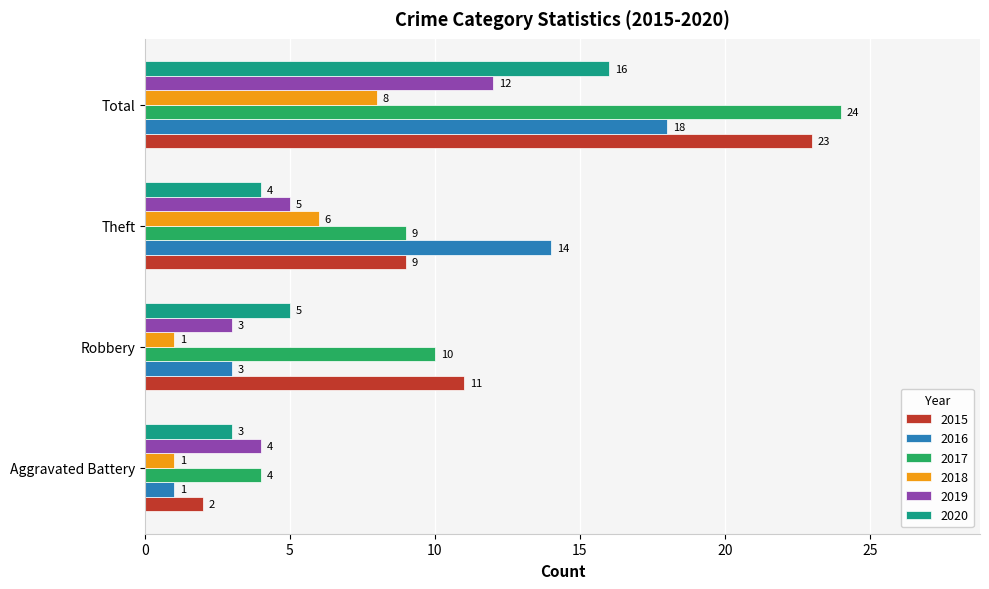

What is the difference between the 2017 values at Total and Theft?

15